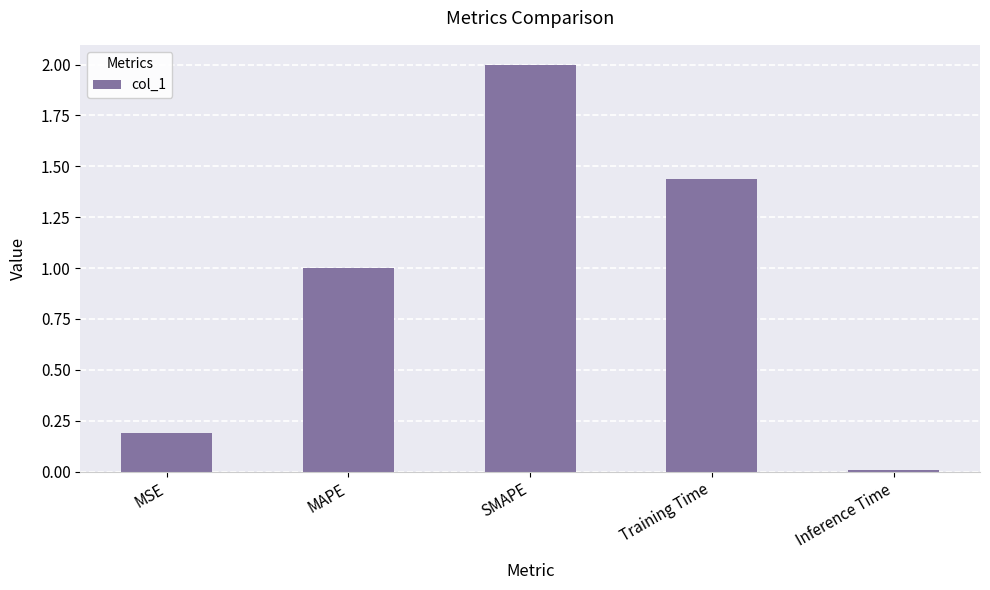

At which category does the chart reach its peak across all series?

SMAPE